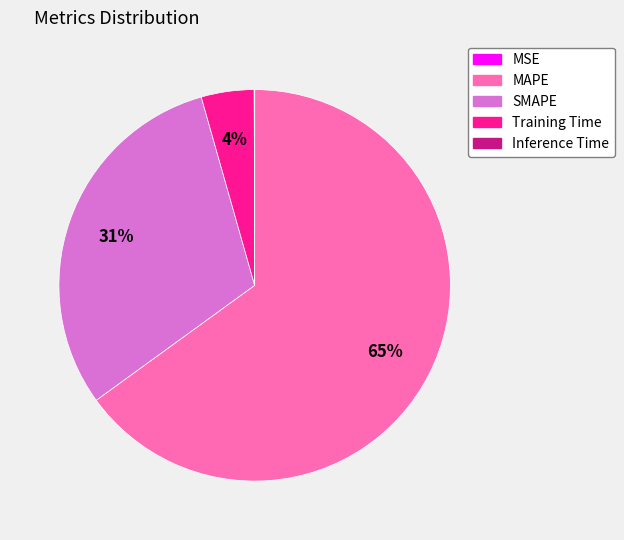

What is the largest slice in the pie chart?

MAPE